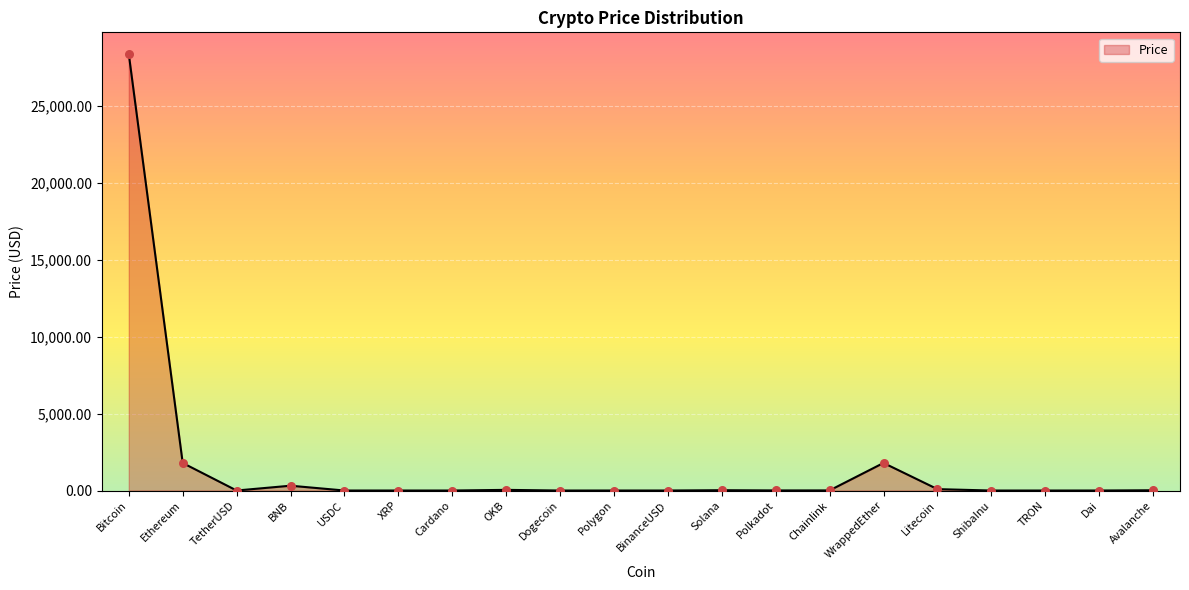

Which label corresponds to the largest value in the chart?

Bitcoin